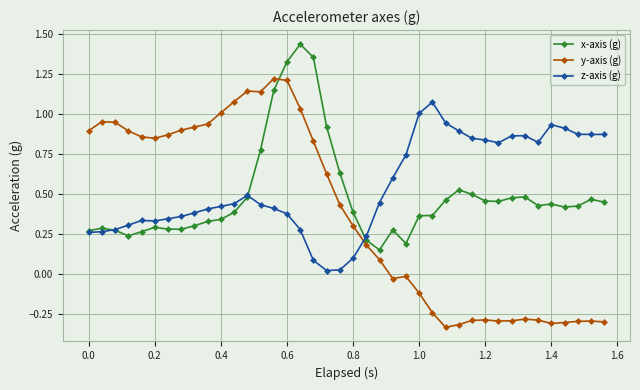

Rank the series by their maximum value, from highest to lowest.

x-axis (g), y-axis (g), z-axis (g)